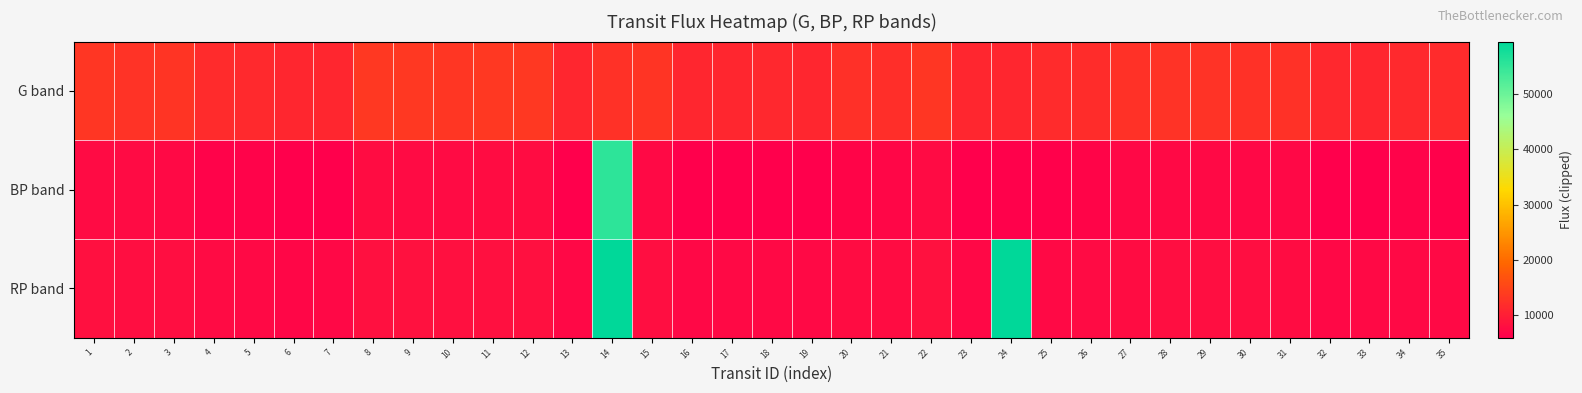

Which series has the largest total across all categories?

G band